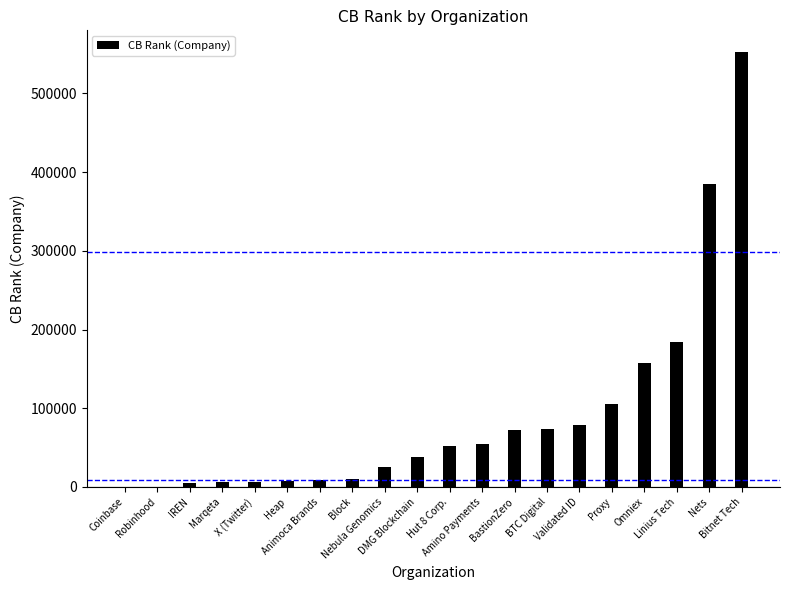

How many categories are shown in the chart?

20